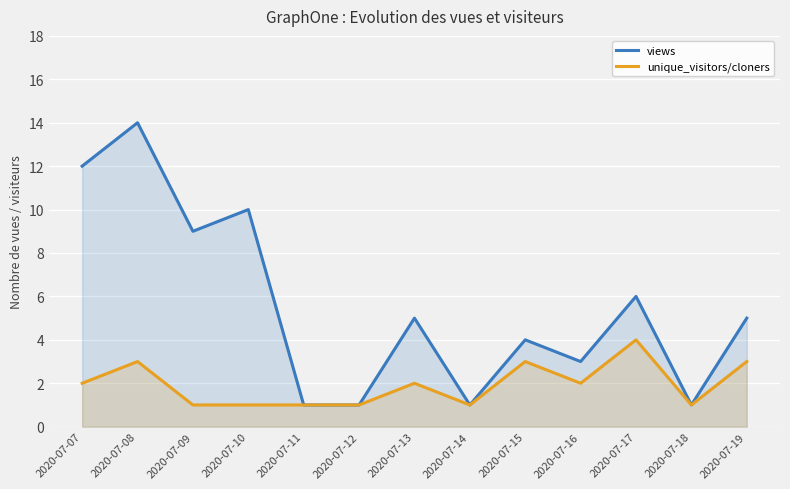

Which label corresponds to the largest value in the chart?

2020-07-08